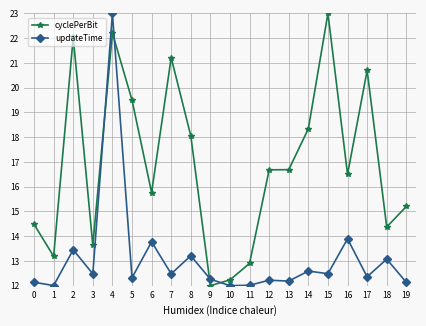

Which series ends up on top after the final intersection of cyclePerBit and updateTime?

cyclePerBit